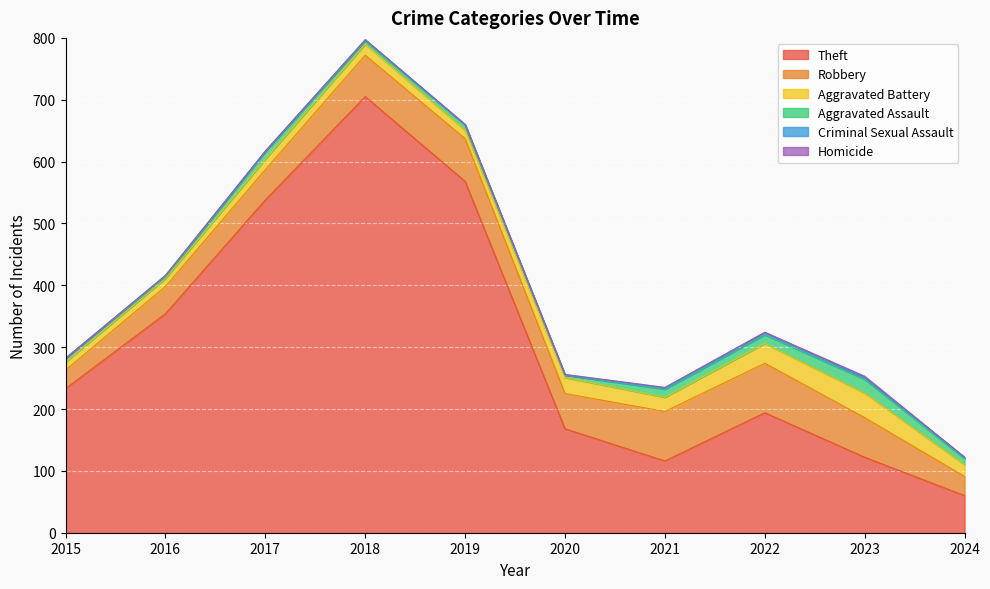

Which series has the largest range (max minus min)?

Theft